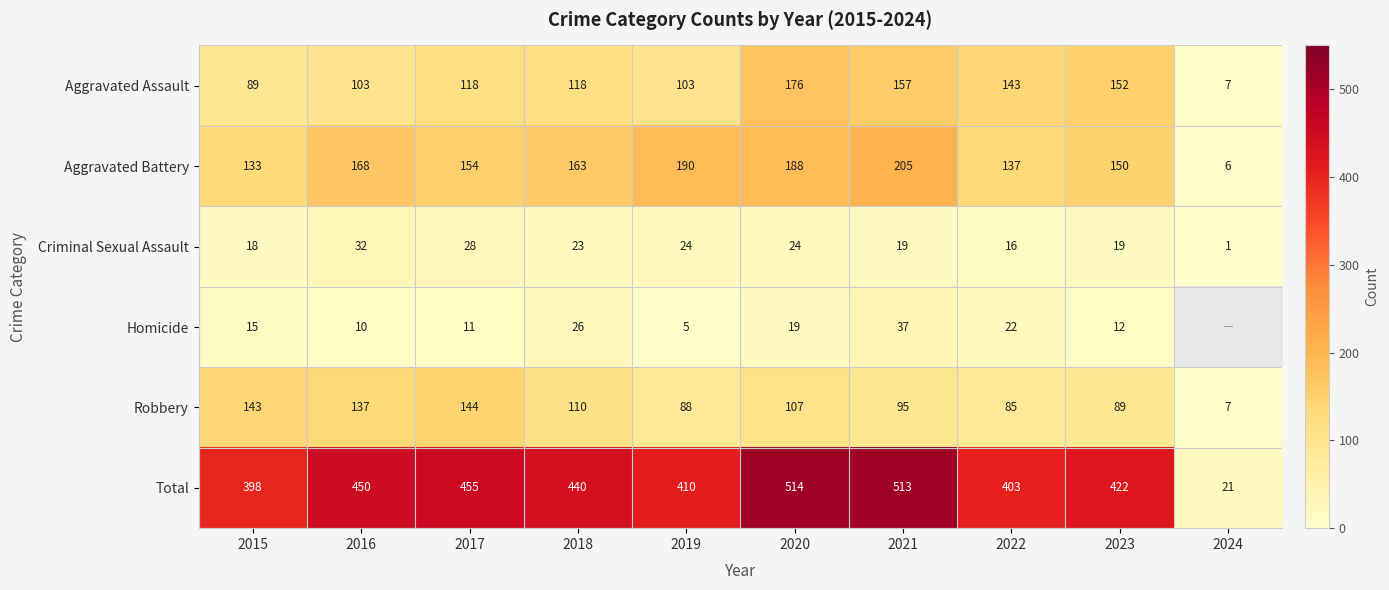

Count the number of data series in this chart.

6